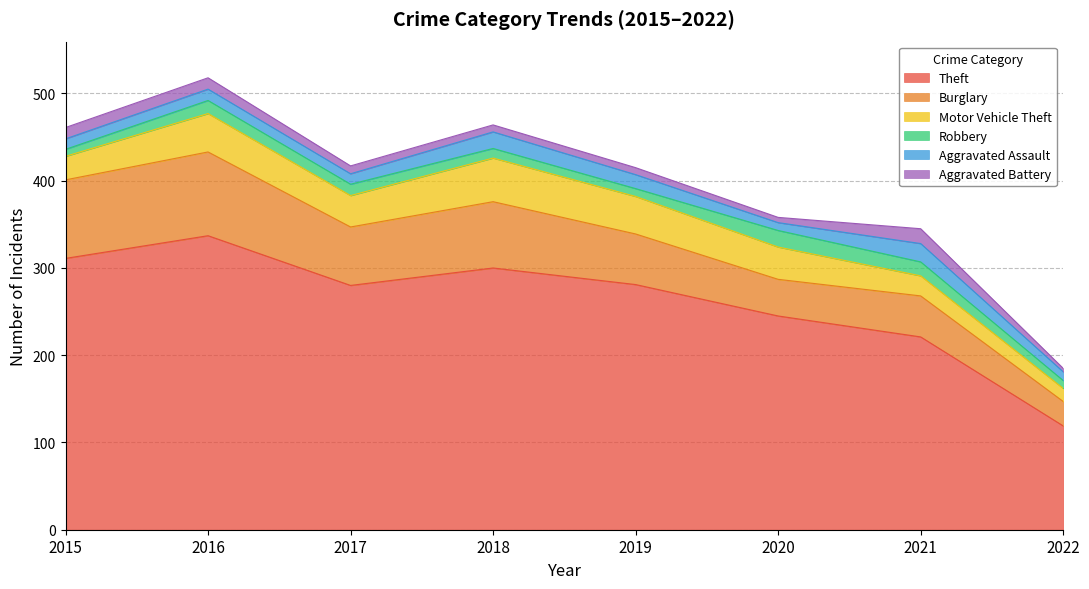

Rank the categories by Robbery value from lowest to highest.

2015, 2019, 2022, 2018, 2017, 2016, 2021, 2020